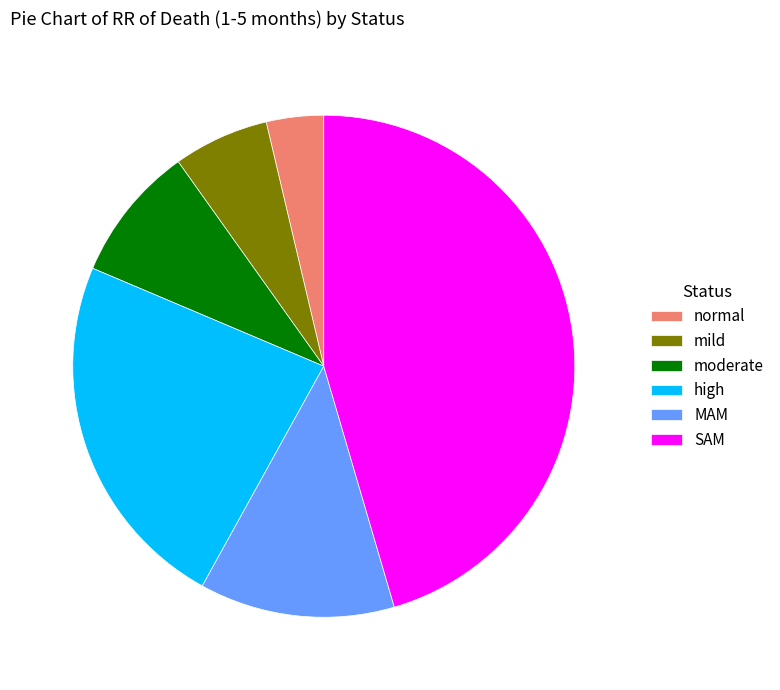

Is the sum of mild and high greater than half?

No